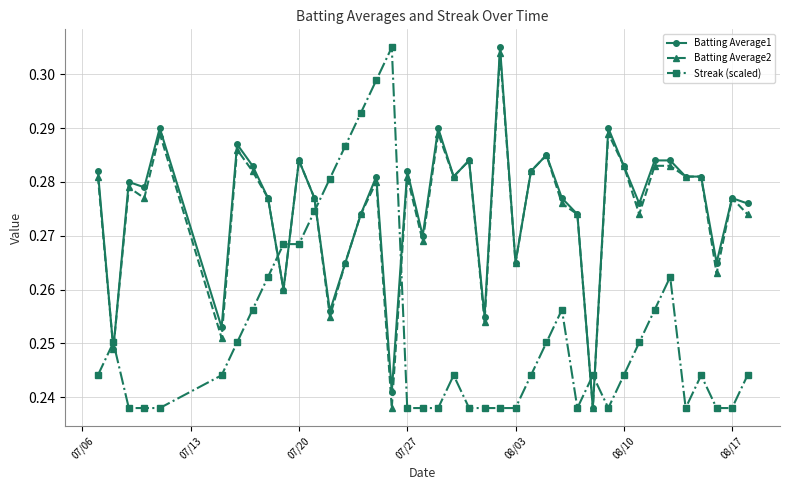

True or false: Batting Average1 has more than 0 points higher than both neighbors.

True